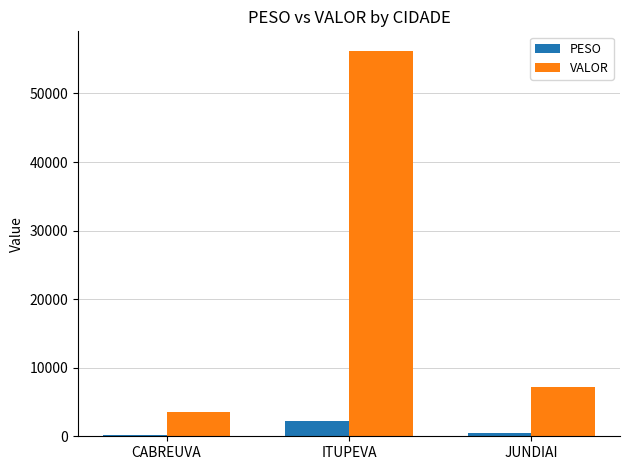

Reading left to right, extract all data points from this chart.

PESO: 167.0	2262.1	407.9
VALOR: 3608.1	56253.3	7132.2